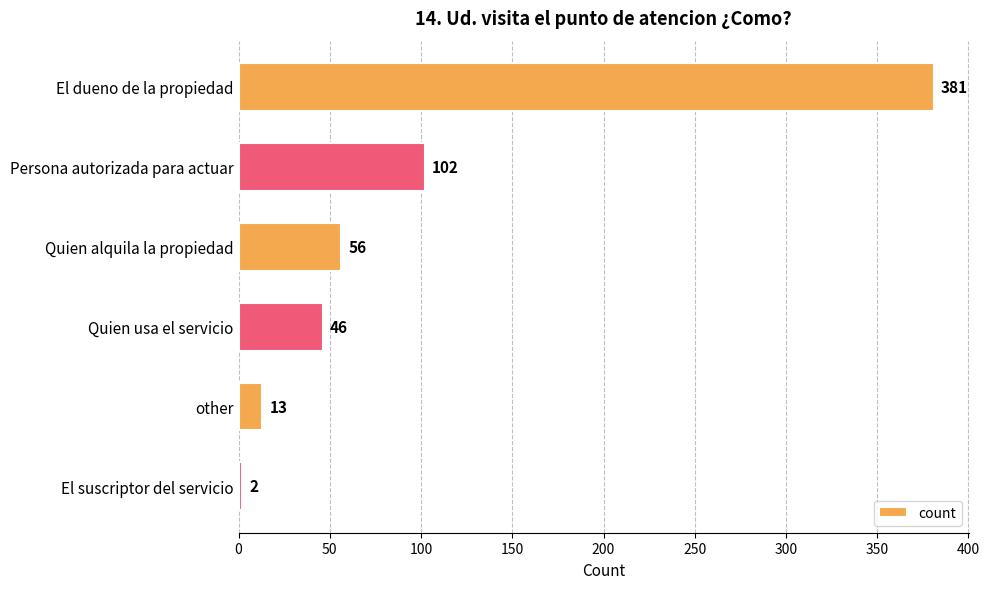

What is the ratio of the value at El dueno de la propiedad to the value at Persona autorizada para actuar?

3.7